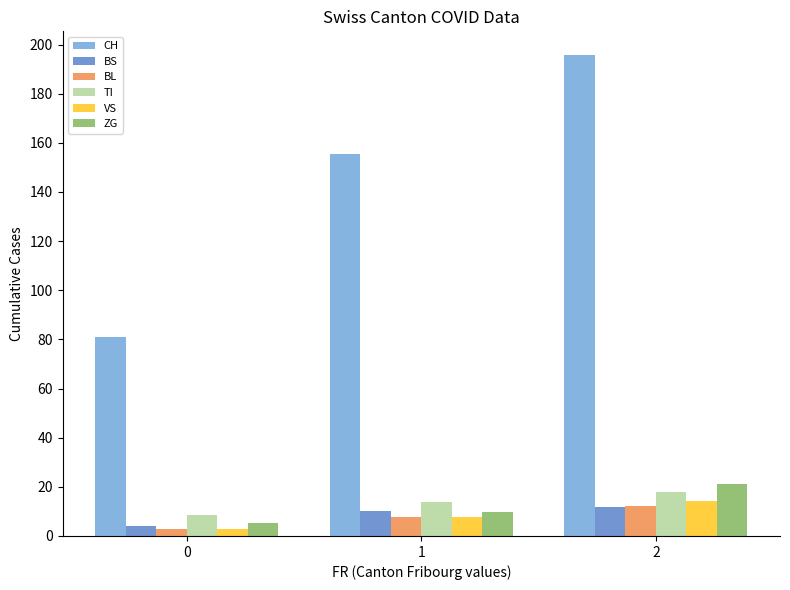

Is it true that TI equals 17.9 at 2?

True